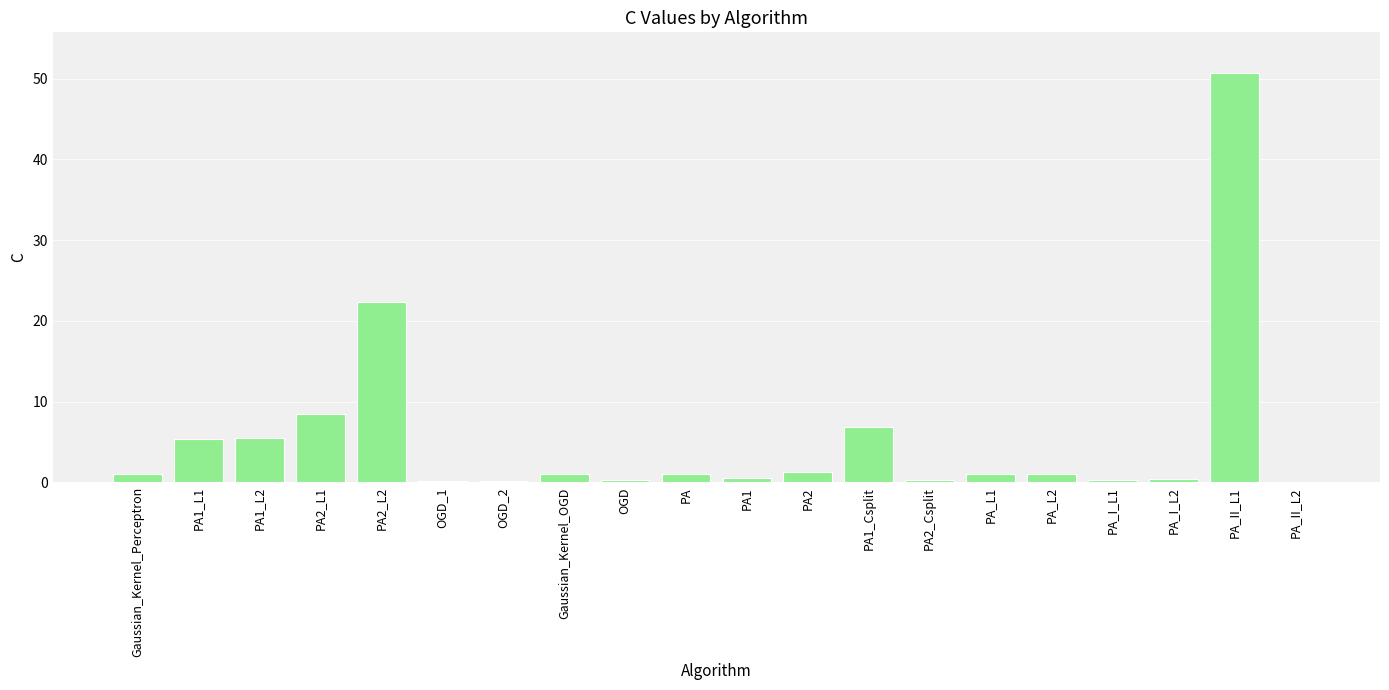

At which label is the value closest to 25?

PA2_L2